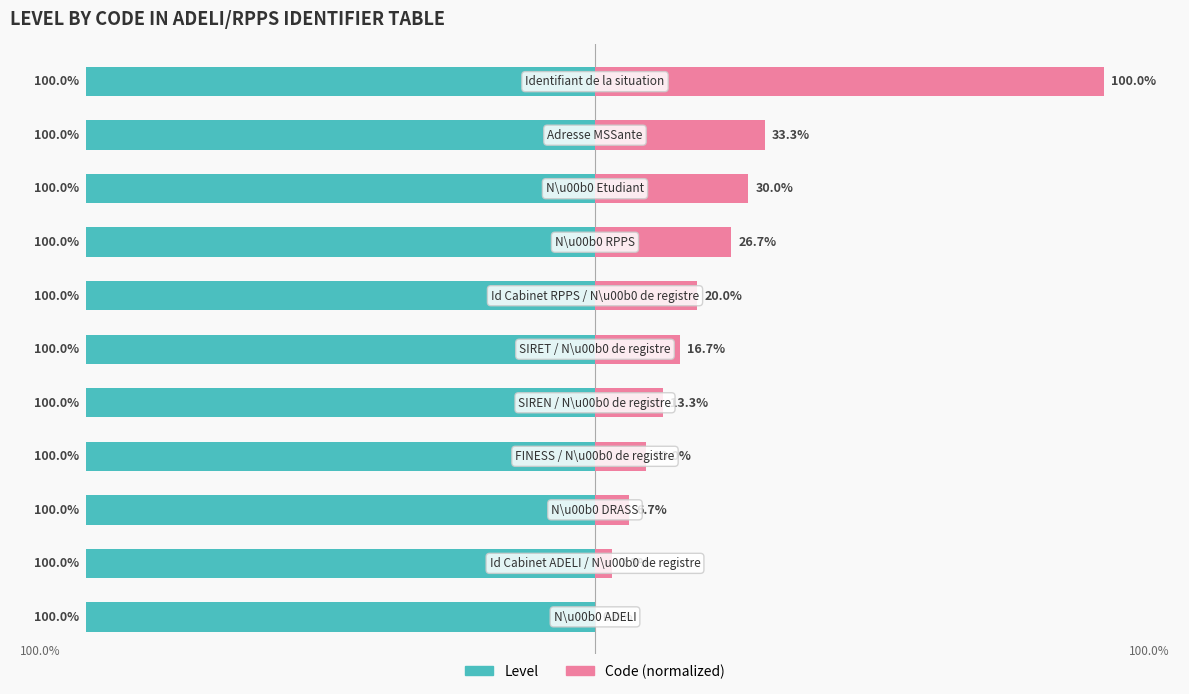

What is the sum of all Code values?

260.0